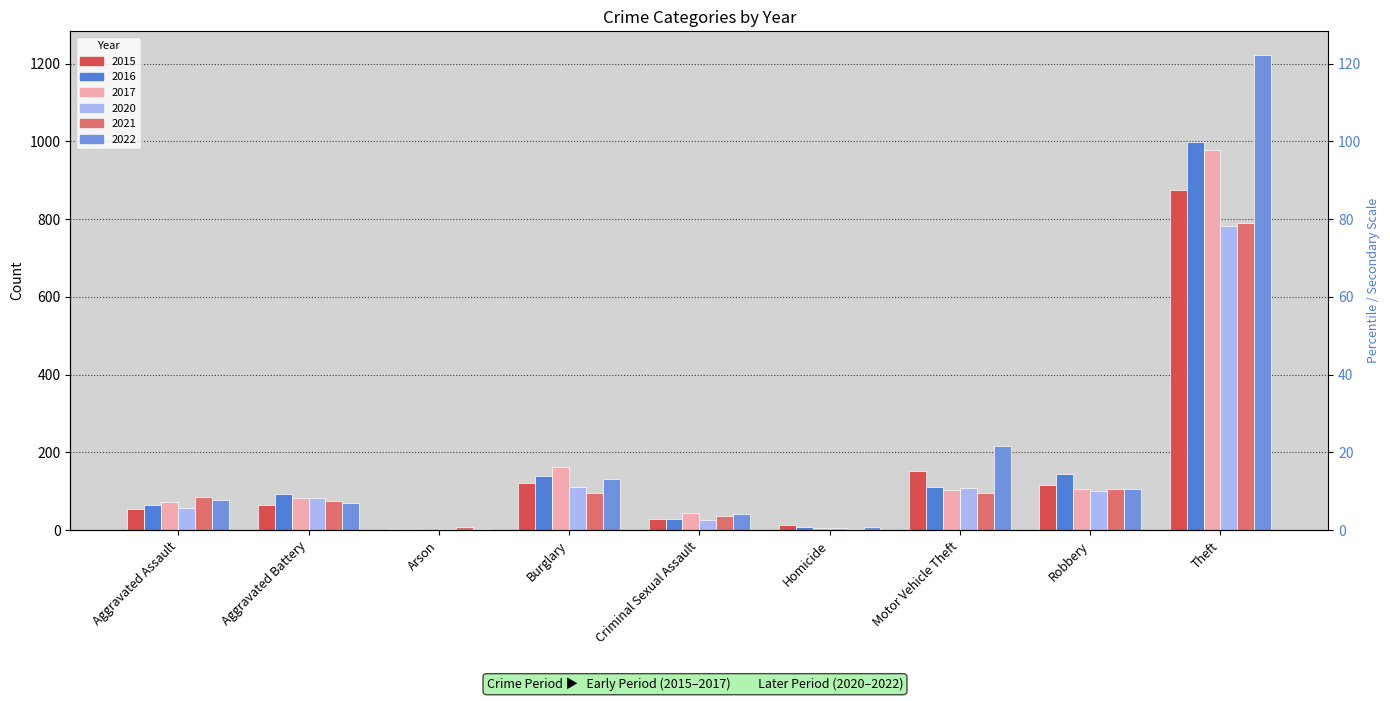

What is the total value across all series at Burglary?

758